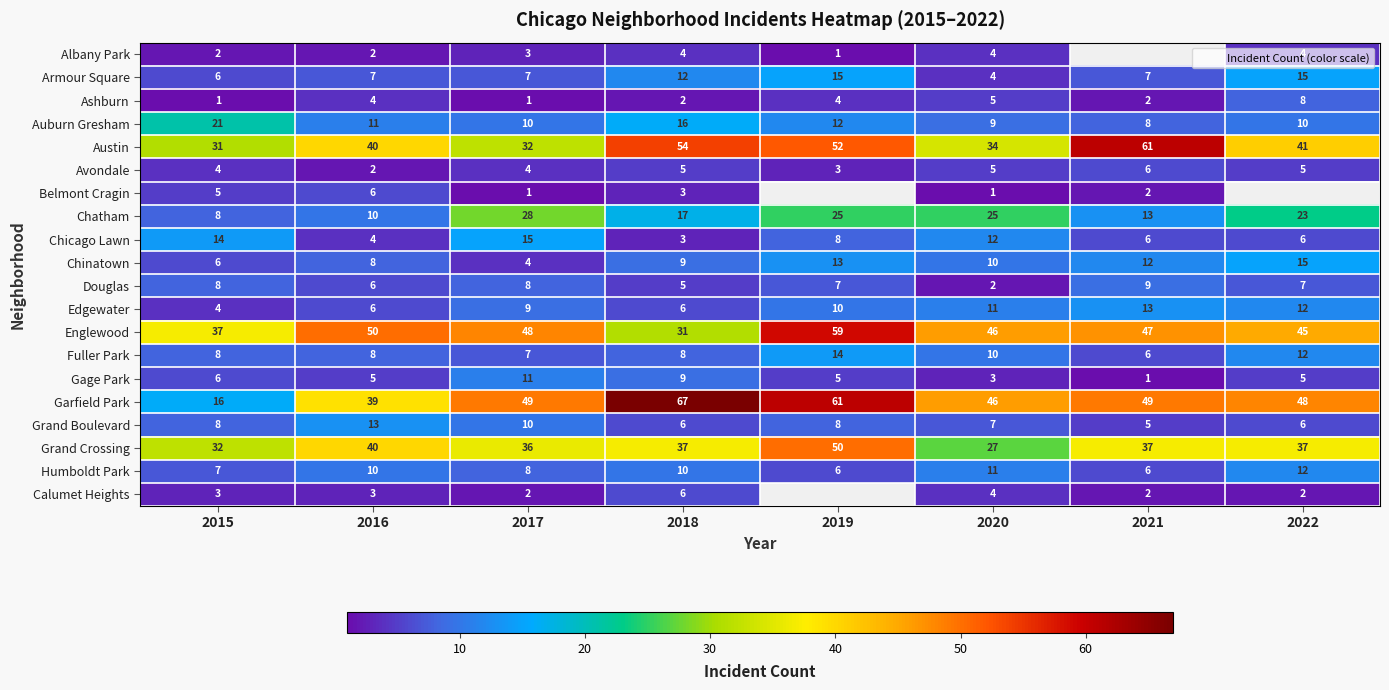

What is the difference between the second highest and second lowest values in the Avondale series?

2.0